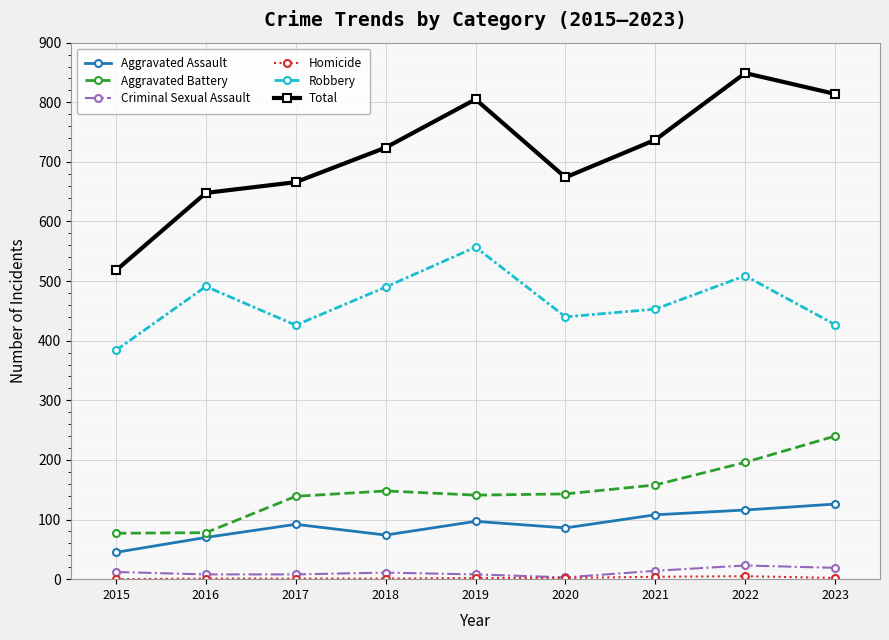

At which category does Aggravated Assault reach its first local valley?

2018